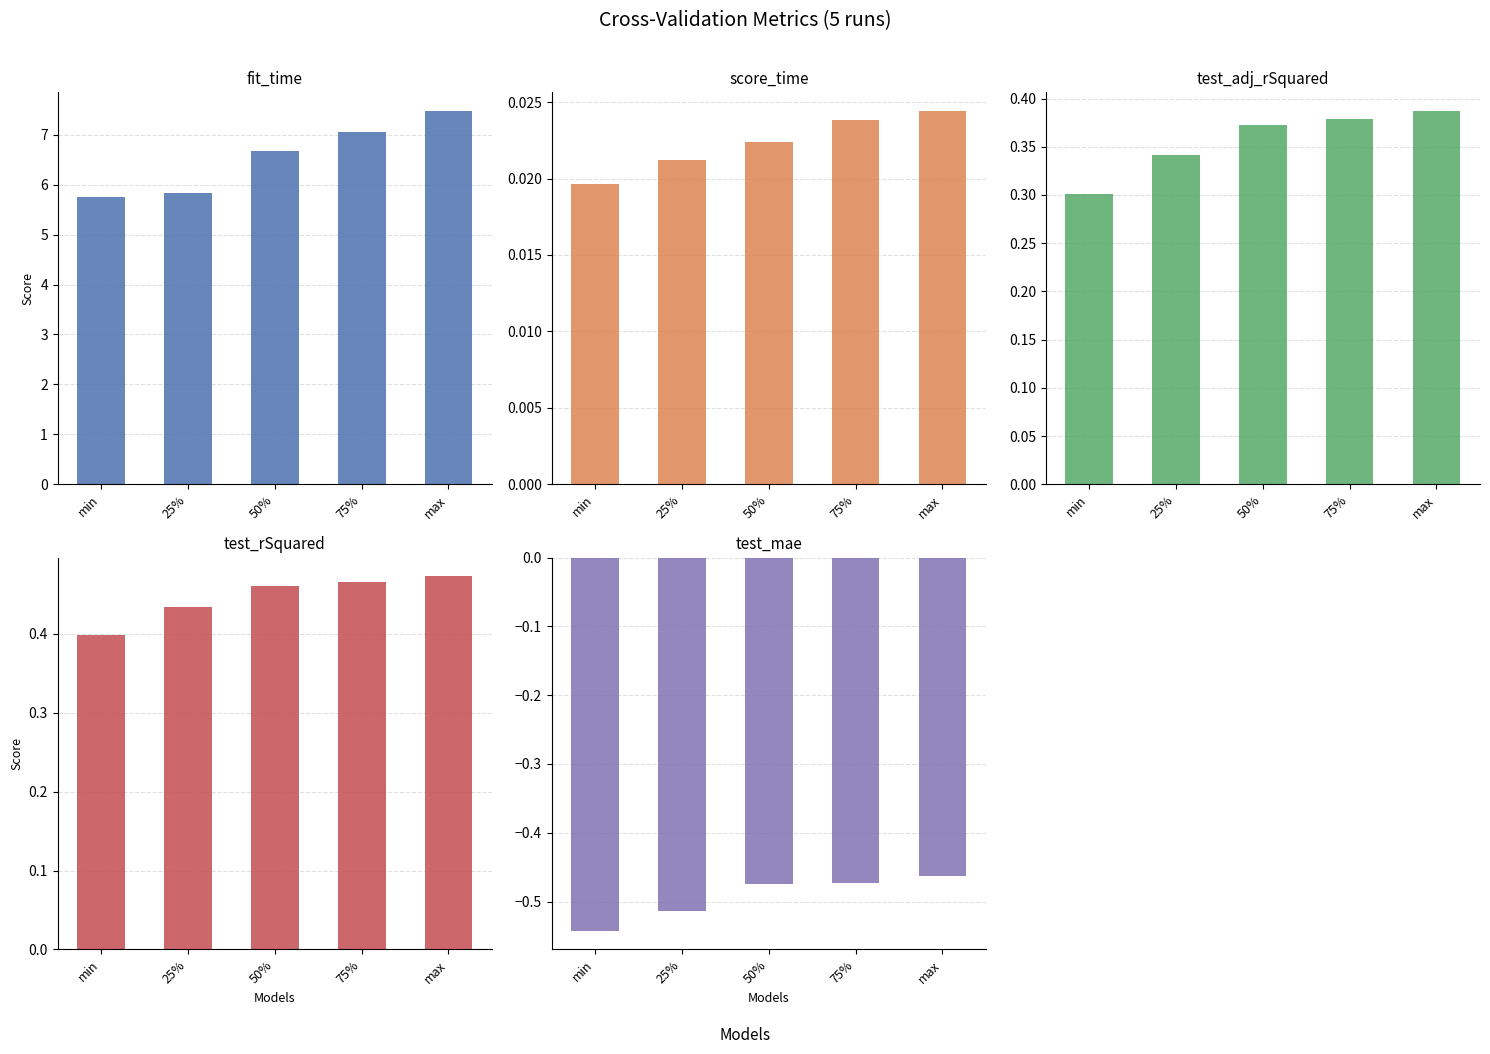

Which series has the largest total across all categories?

fit_time